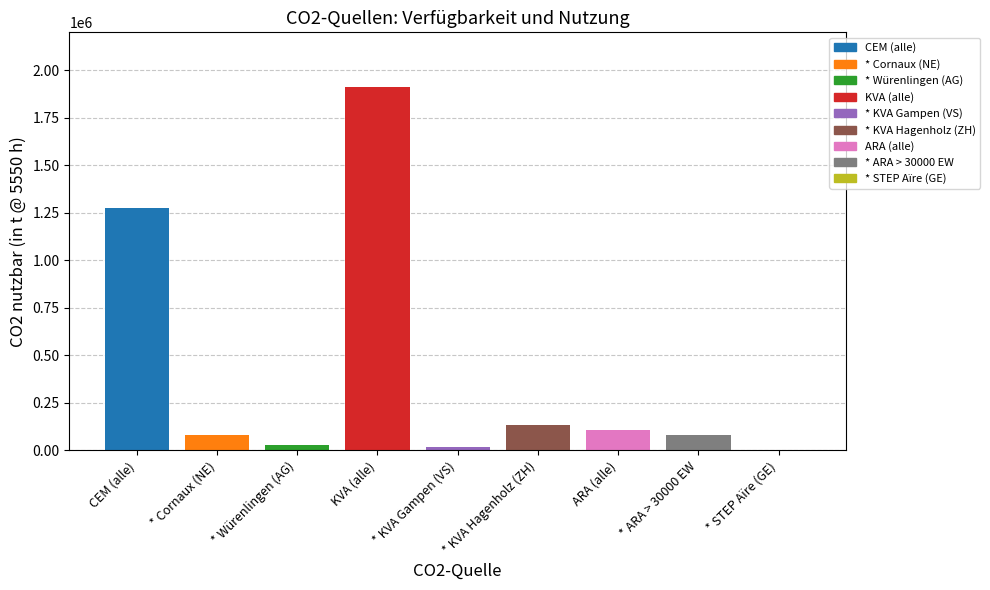

Is it true that the value at KVA (alle) is 3247670.5?

False